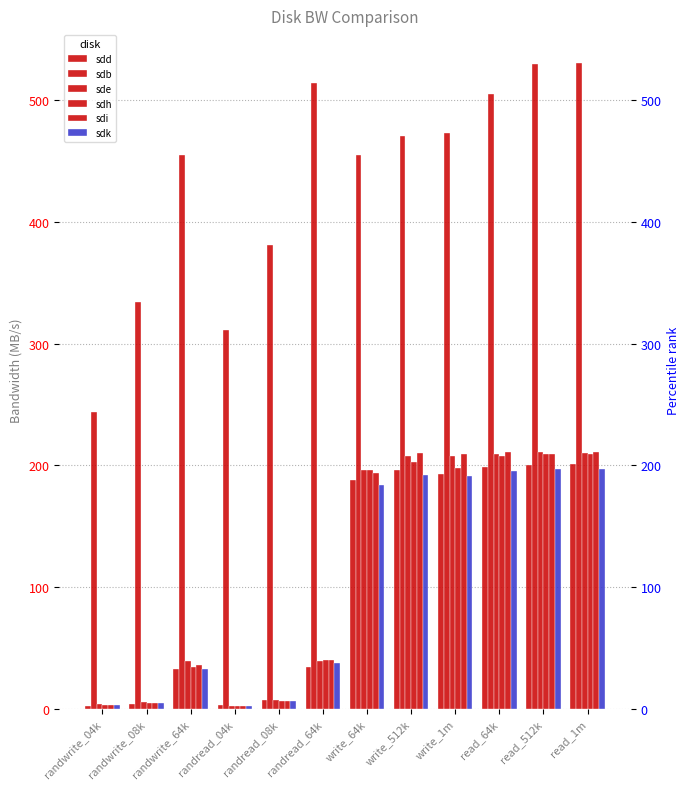

True or false: sdd has a value of 288.2 at read_1m.

False